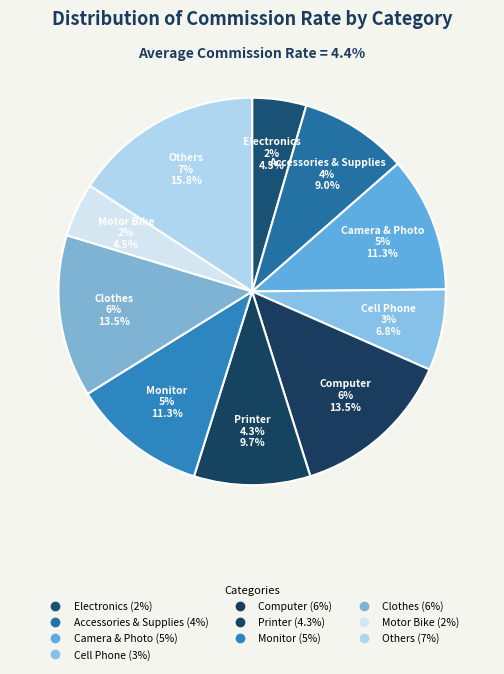

How many segments does this pie chart have?

10